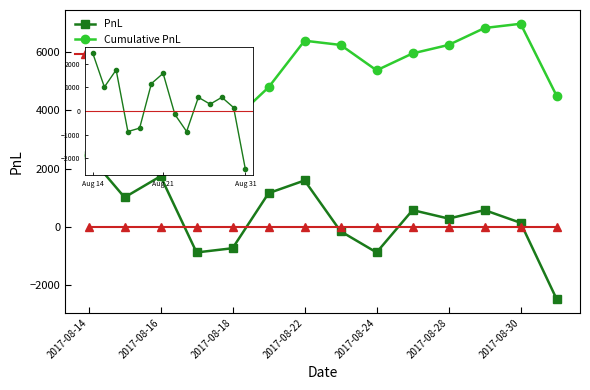

In PnL, how many points are higher than both neighbors (excluding endpoints)?

4